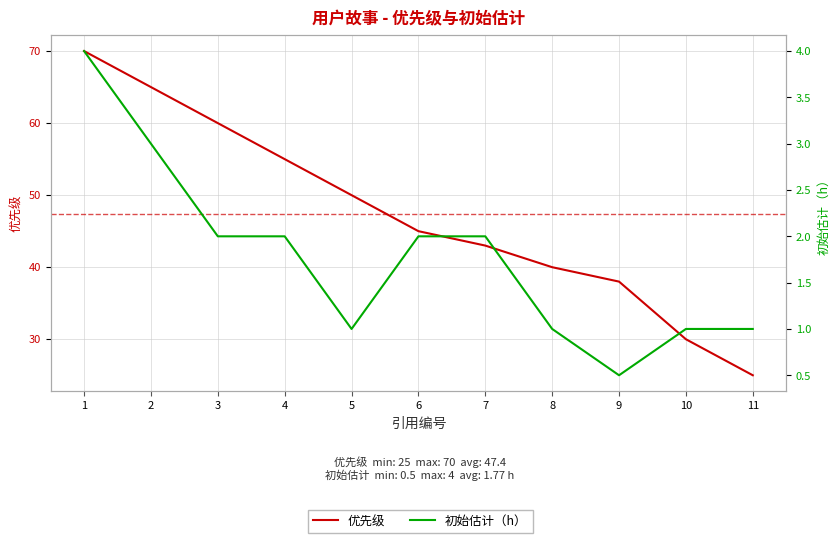

Is this an area chart (filled region under the line)?

No